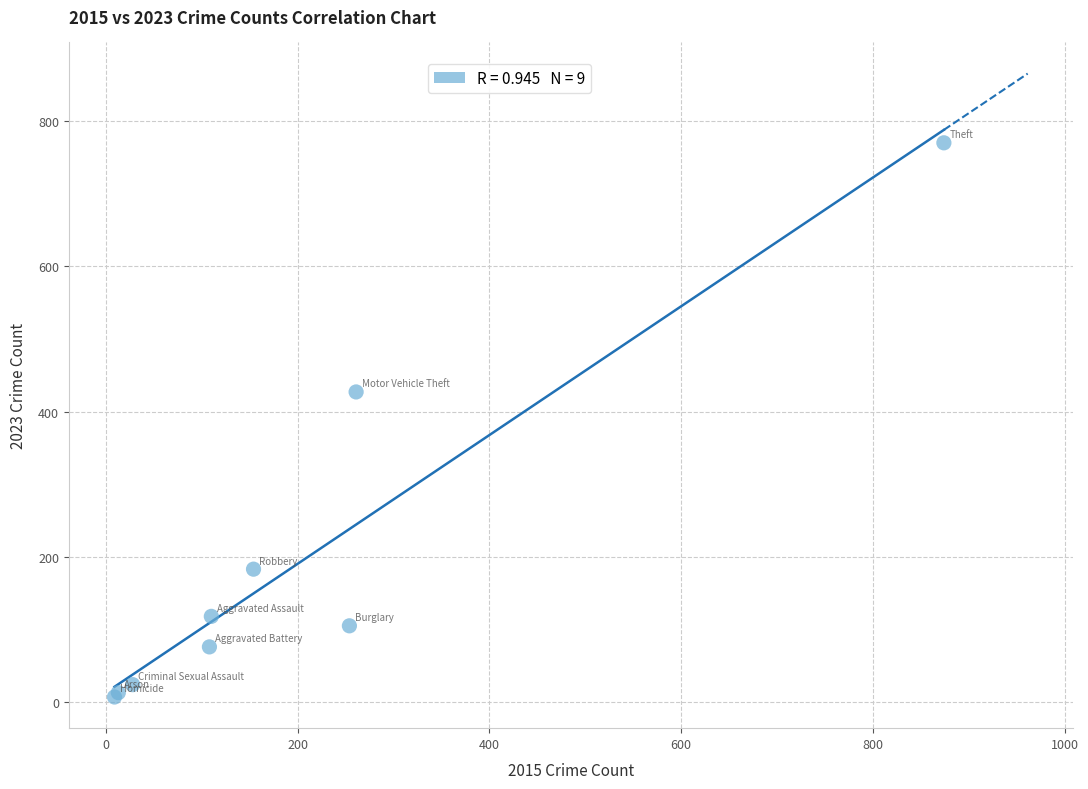

What Y value in the scatter plot is closest to 388?

427